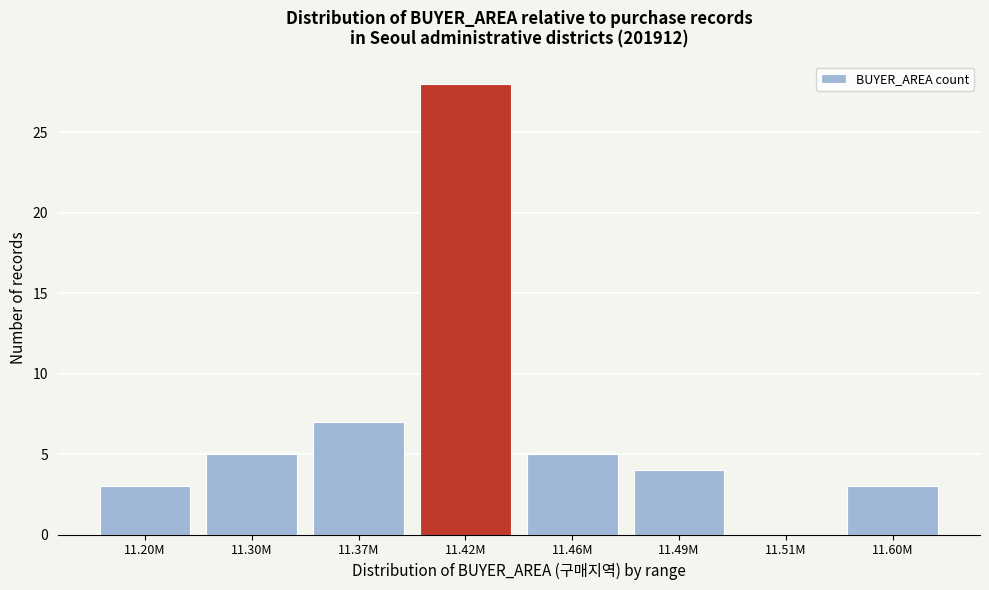

Reading right to left, transcribe all the data shown in this chart.

11.60M=3	11.51M=0	11.49M=4	11.46M=5	11.42M=28	11.37M=7	11.30M=5	11.20M=3